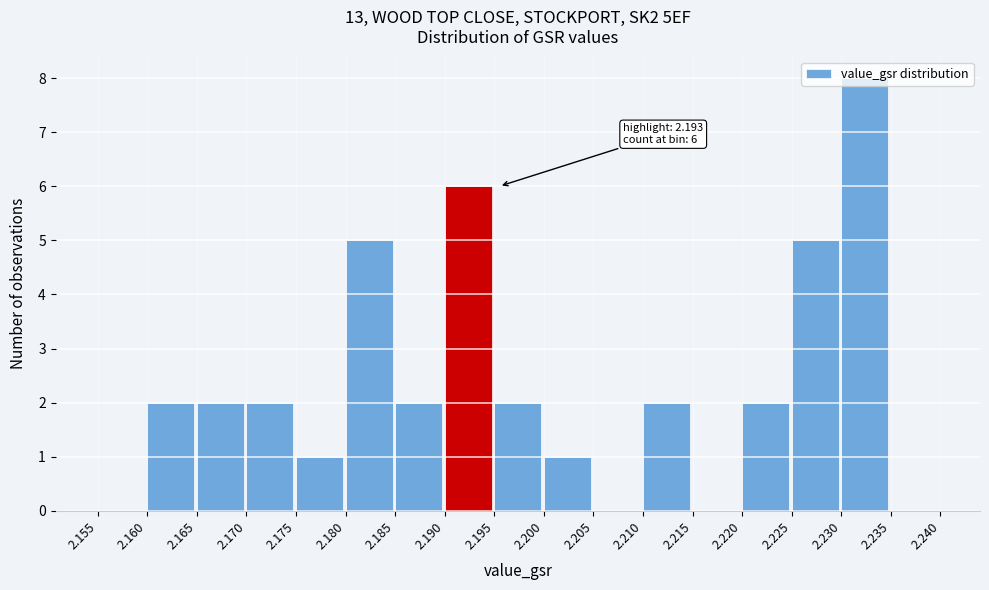

Which range on the x-axis has the tallest bar?

2.230 to 2.235